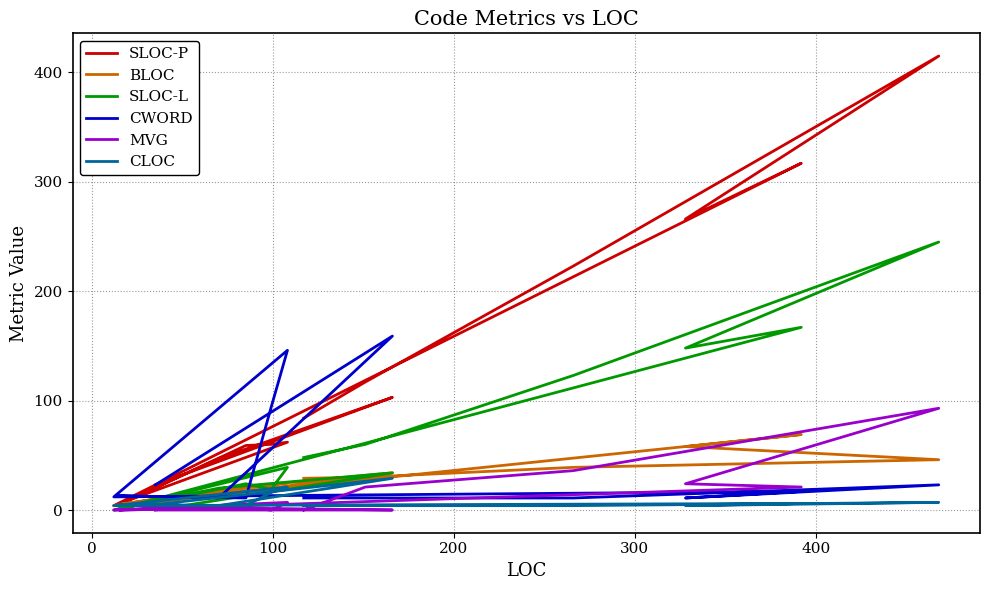

What is the maximum value for SLOC-L?

245